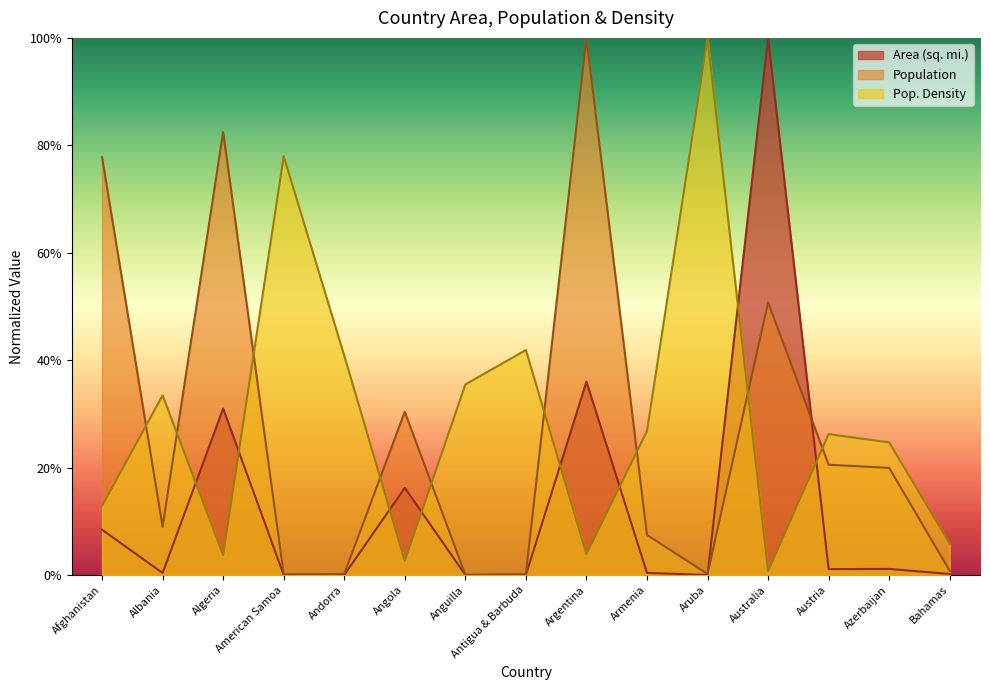

List the series in order of their overall mean, lowest first.

Area (sq. mi.), Population, Pop. Density